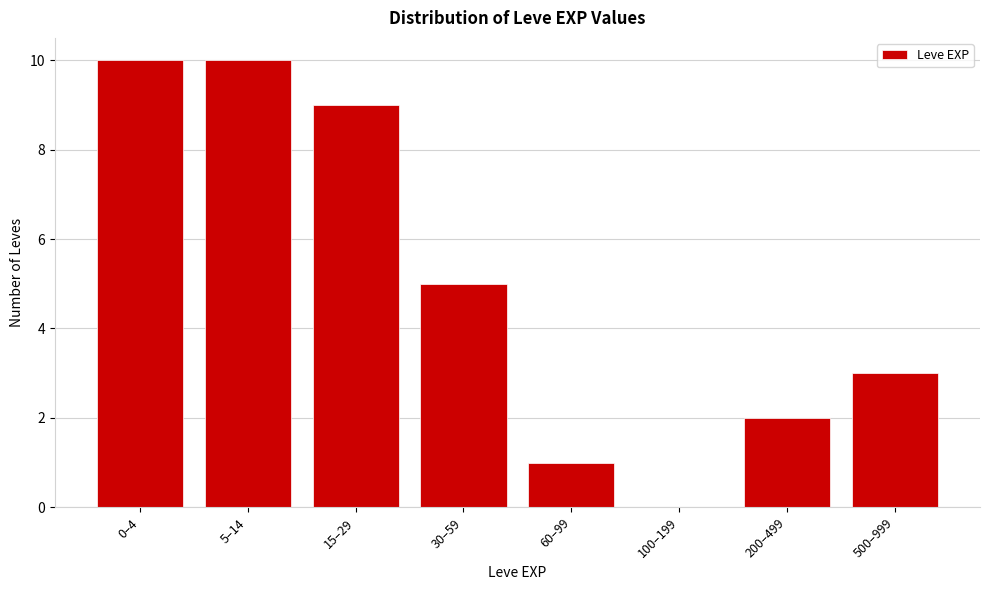

Reading right to left, list all the values displayed in this chart.

500–999=3	200–499=2	100–199=0	60–99=1	30–59=5	15–29=9	5–14=10	0–4=10